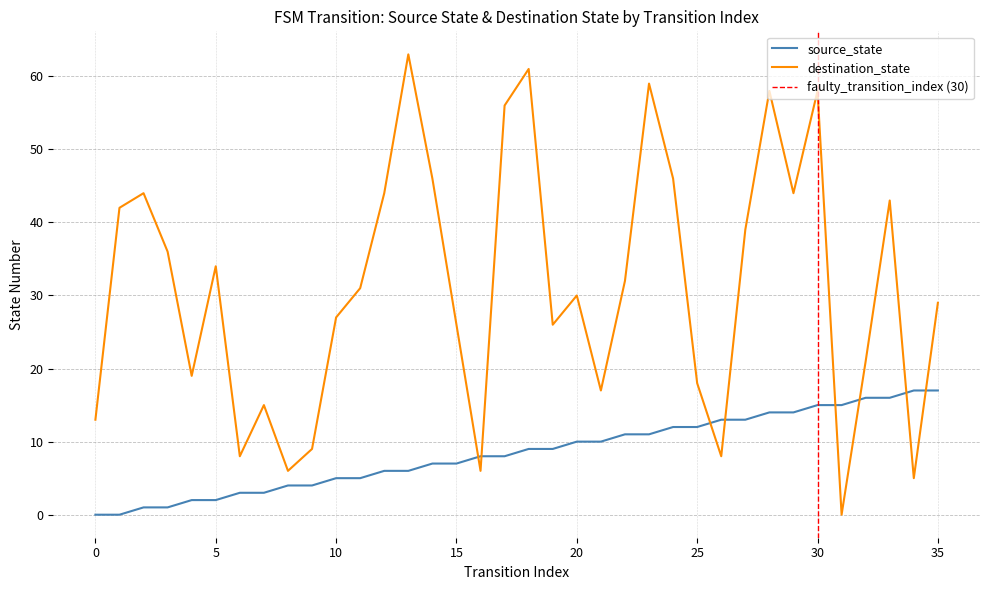

At which category does destination_state reach its first local valley?

4